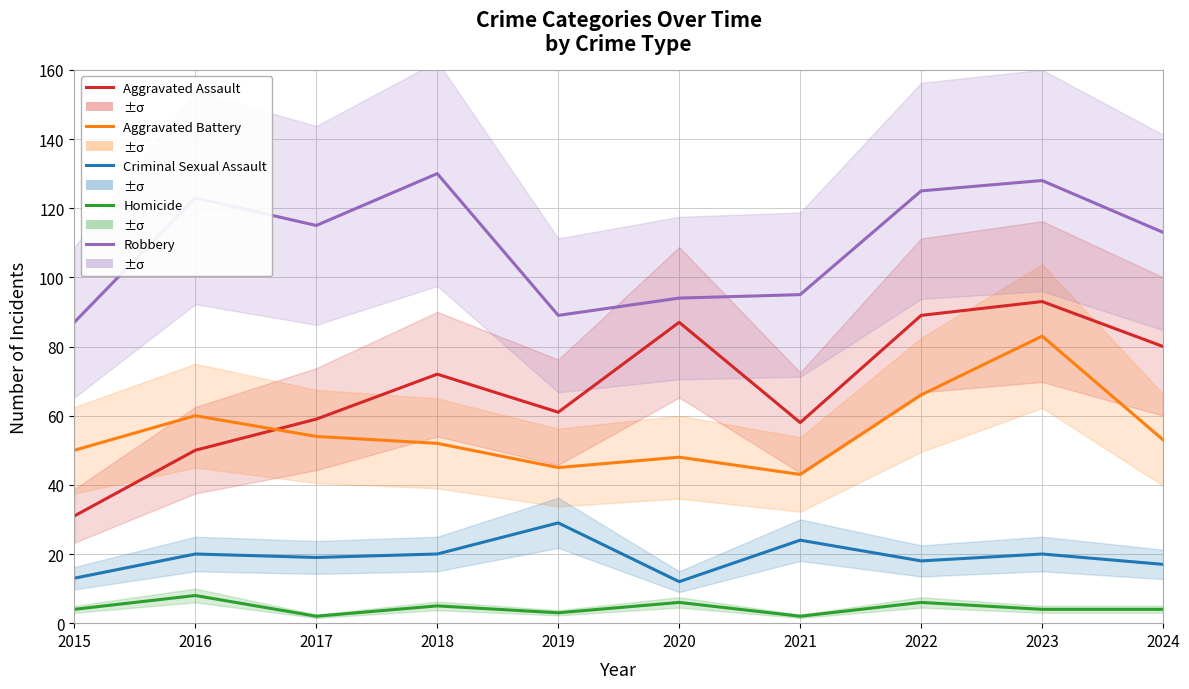

Which series has the largest range (max minus min)?

Aggravated Assault